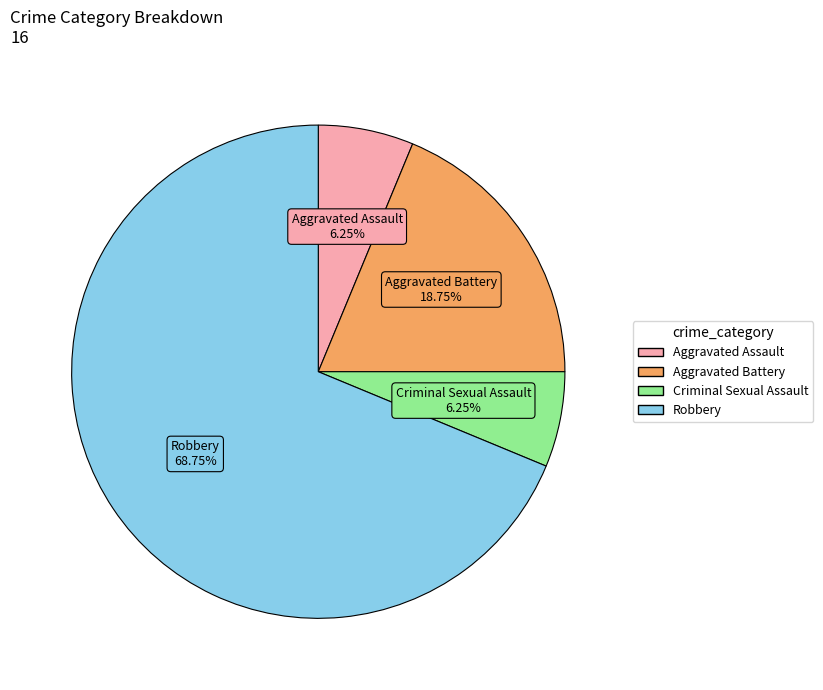

To the nearest percent, what is the average slice percentage?

25%